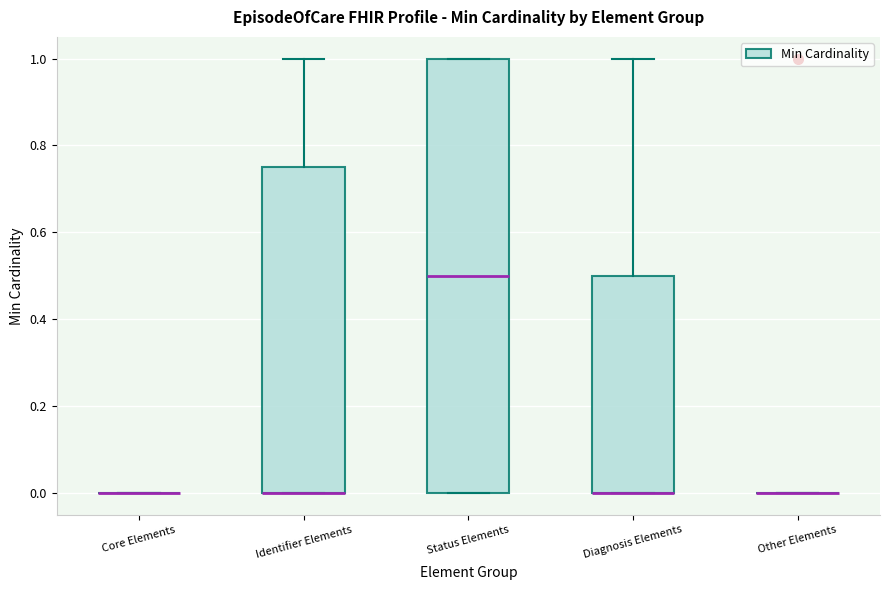

Reading left to right, read every box against the y-axis: the position of its median line, the range the box covers, and the ends of its whiskers. The values are not printed on the chart, so give them approximately, as read against the axis.

Core Elements: box collapsed to a line at 0.00, whiskers 0.00 to 0.00
Identifier Elements: median 0.00 (drawn on the box's lower edge), box 0.00 to 0.76, whiskers 0.00 to 1.00
Status Elements: median 0.50, box 0.00 to 1.00, whiskers 0.00 to 1.00
Diagnosis Elements: median 0.00 (drawn on the box's lower edge), box 0.00 to 0.50, whiskers 0.00 to 1.00
Other Elements: box collapsed to a line at 0.00, whiskers 0.00 to 0.00